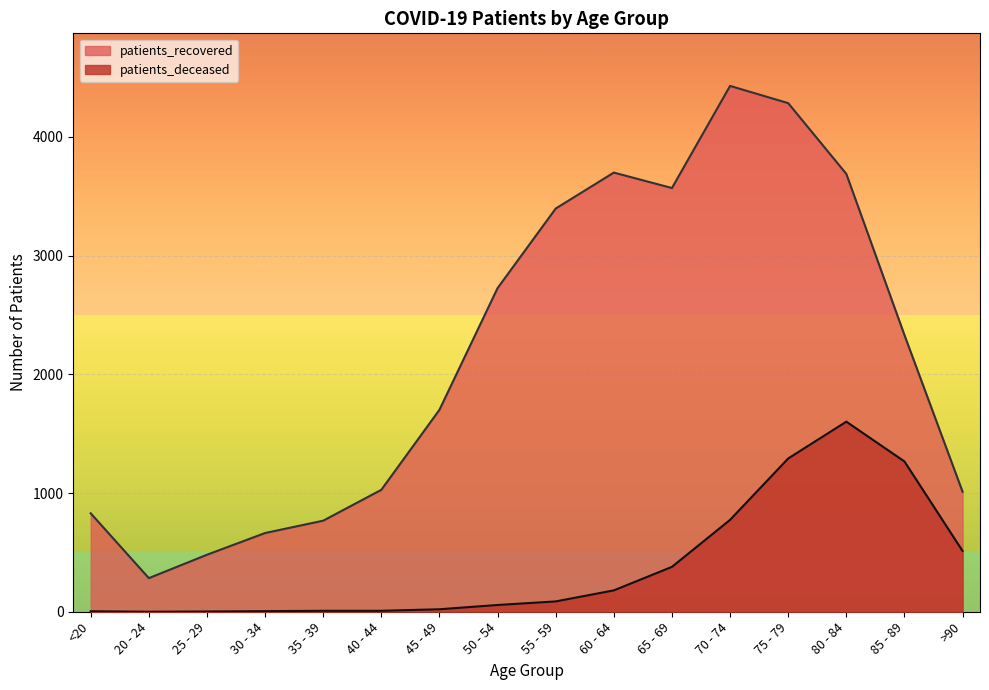

True or false: patients_recovered has a value of 3688 at 80 - 84.

True